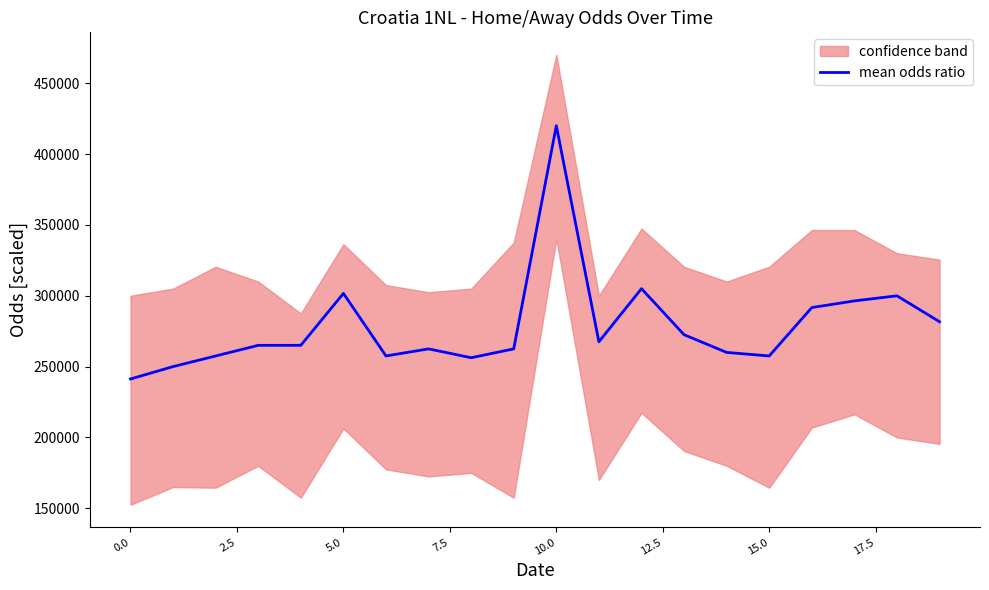

What is the lowest value of the mean odds ratio series?

241250.0